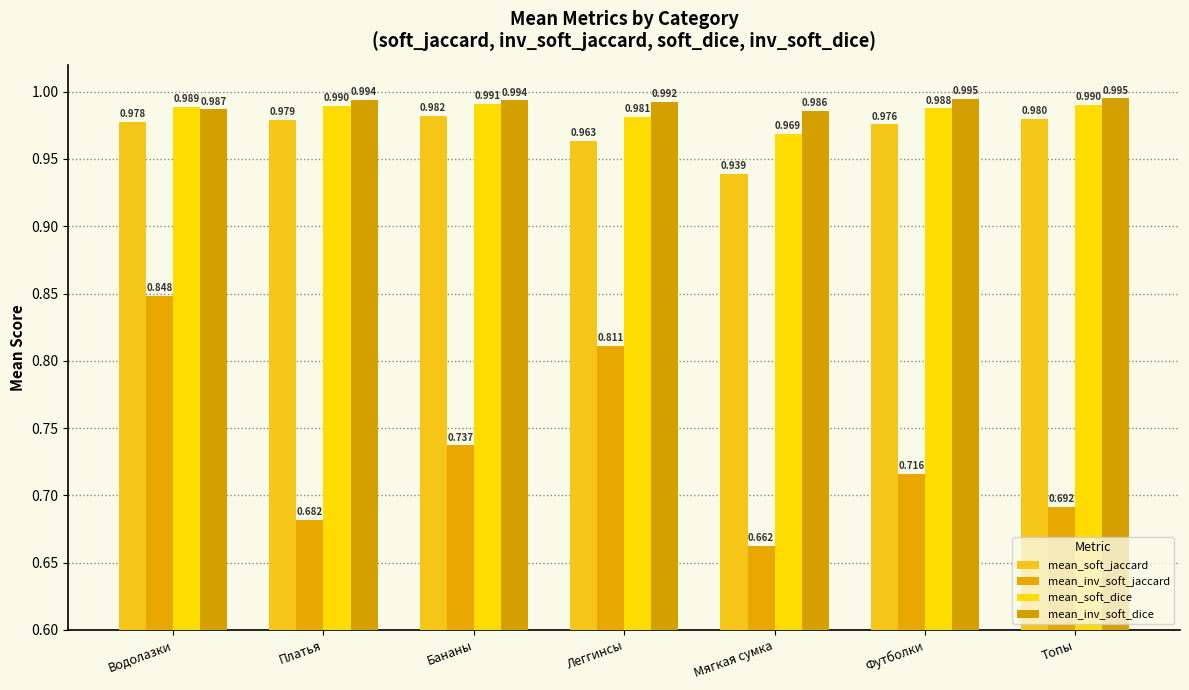

What is the approximate value of mean_soft_jaccard at Бананы?

1.0